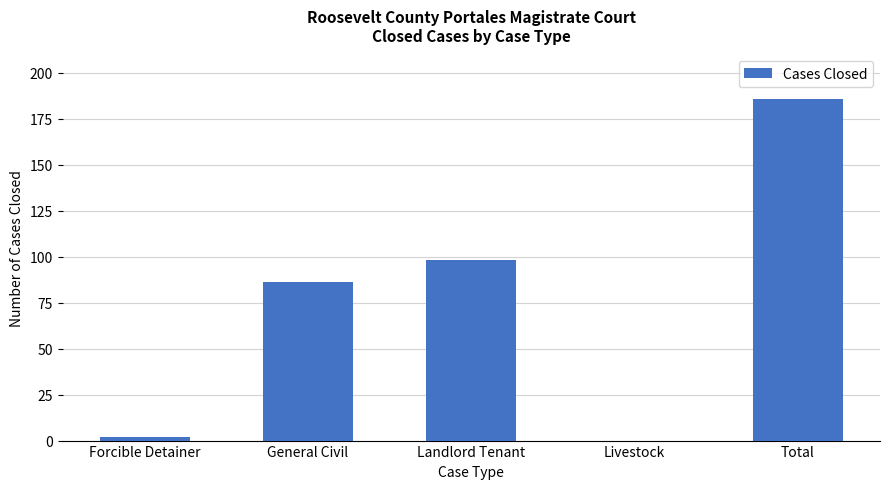

What is the sum of all values?

372